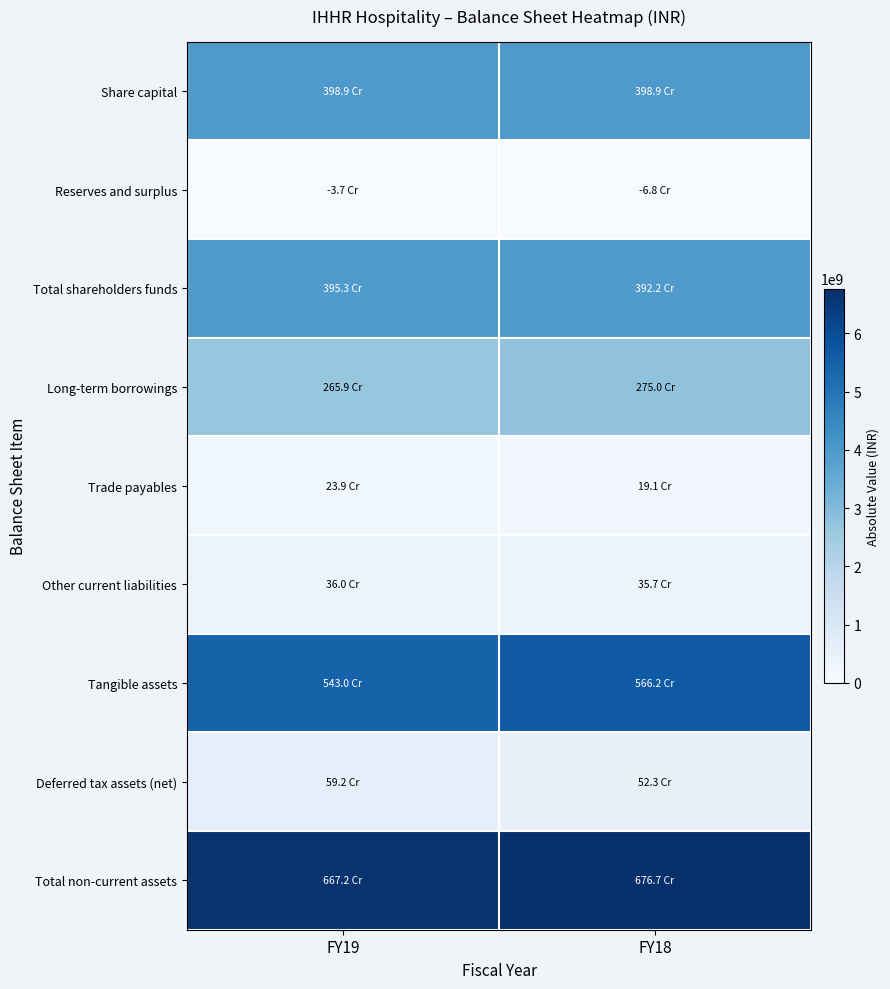

What is the spread (max minus min) of values at FY19?

6708672000